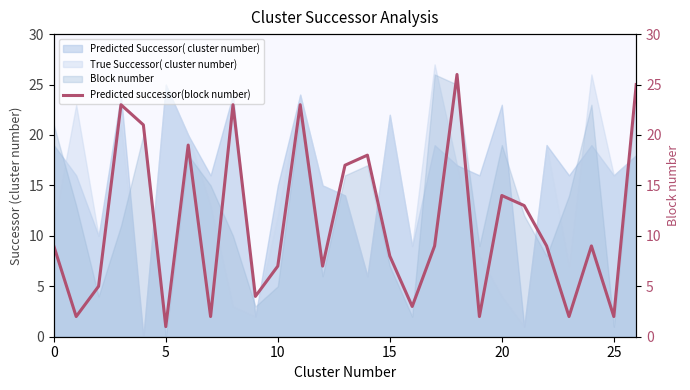

How many data points does each series have?

27